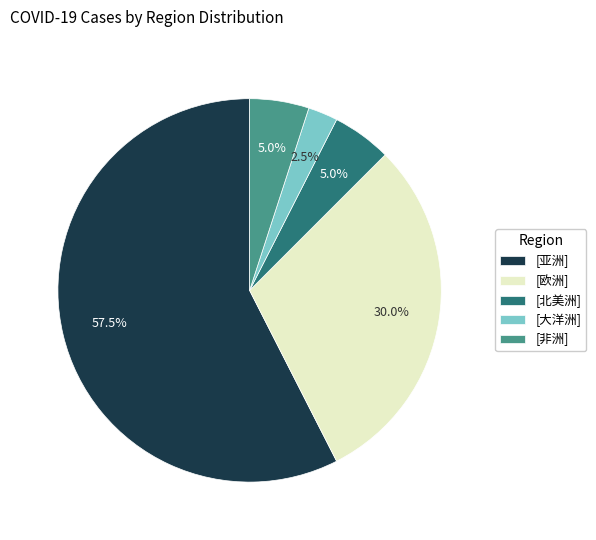

Is there any slice that represents more than half of the pie?

Yes